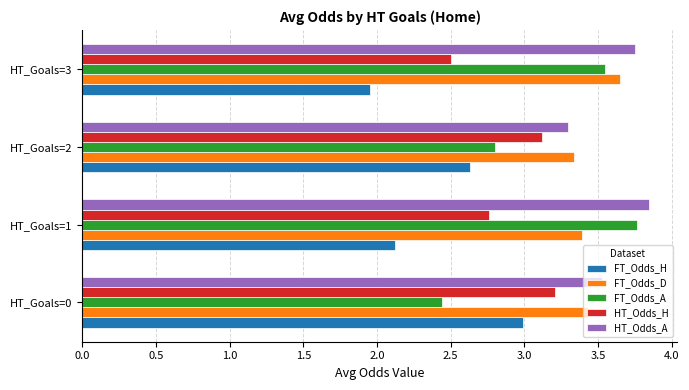

What is the sum of all FT_Odds_D values?

13.8